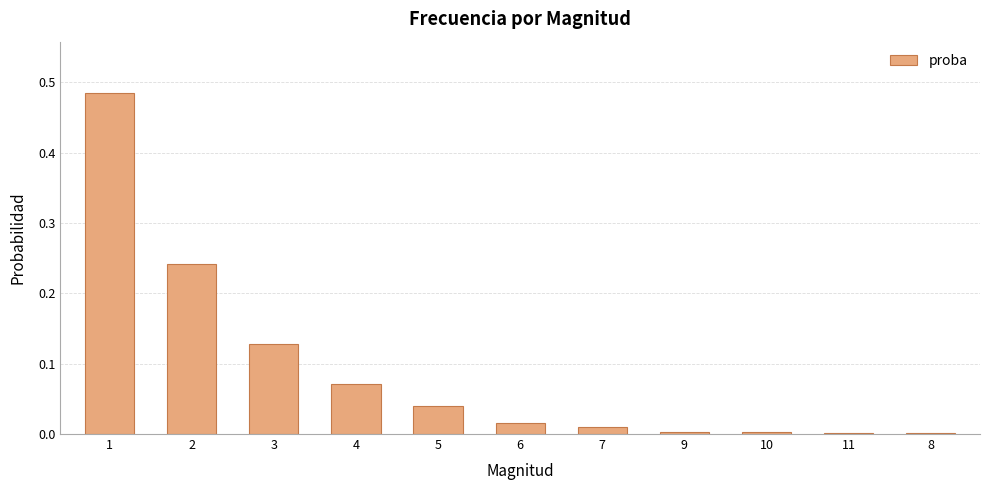

The chart shows a value of 0.0 at 9. True or false?

True